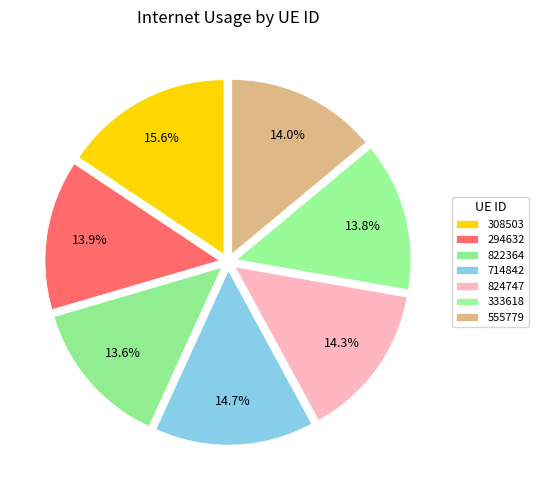

Rank the categories by value from highest to lowest.

308503, 714842, 824747, 555779, 294632, 333618, 822364